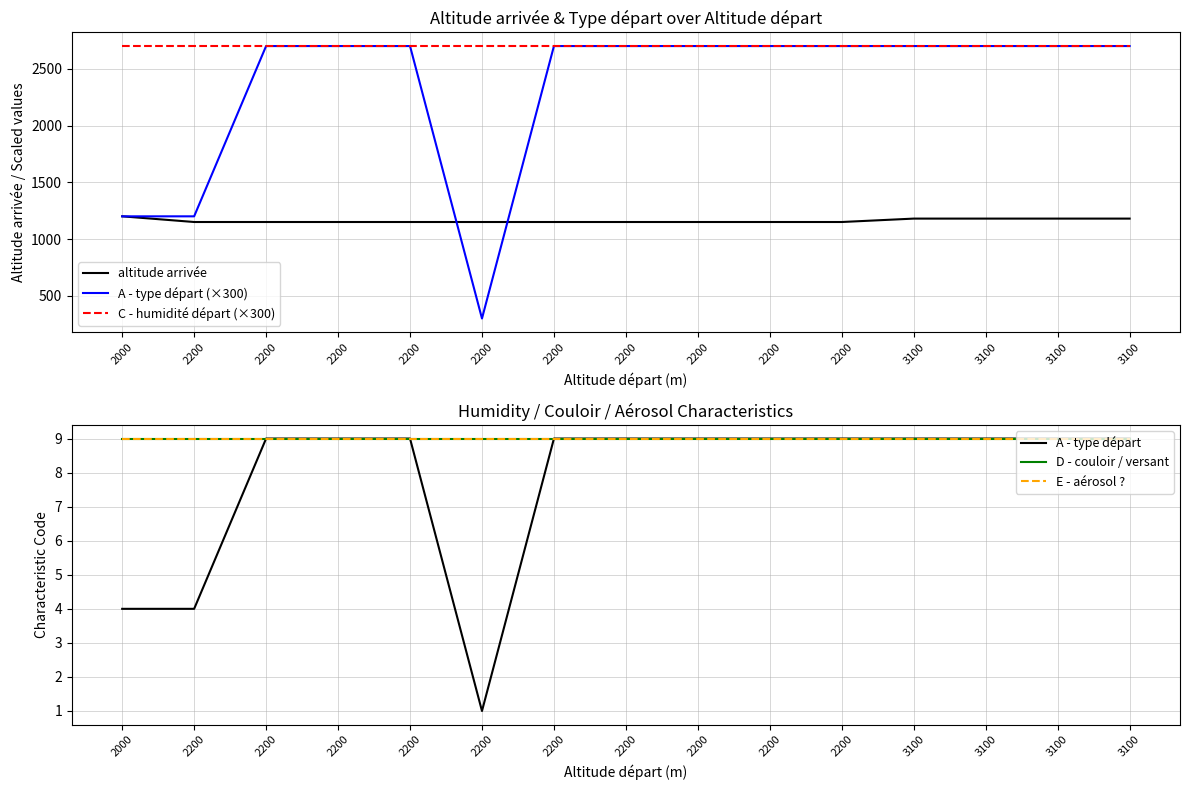

Reading left to right, list all the values displayed in this chart.

altitude arrivée: 2000=1200	2200=1150	2200=1150	2200=1150	2200=1150	2200=1150	2200=1150	2200=1150	2200=1150	2200=1150	2200=1150	3100=1180	3100=1180	3100=1180	3100=1180
A - type départ (×300): 2000=1200	2200=1200	2200=2700	2200=2700	2200=2700	2200=300	2200=2700	2200=2700	2200=2700	2200=2700	2200=2700	3100=2700	3100=2700	3100=2700	3100=2700
C - humidité départ (×300): 2000=2700	2200=2700	2200=2700	2200=2700	2200=2700	2200=2700	2200=2700	2200=2700	2200=2700	2200=2700	2200=2700	3100=2700	3100=2700	3100=2700	3100=2700
A - type départ: 2000=4	2200=4	2200=9	2200=9	2200=9	2200=1	2200=9	2200=9	2200=9	2200=9	2200=9	3100=9	3100=9	3100=9	3100=9
D - couloir / versant: 2000=9	2200=9	2200=9	2200=9	2200=9	2200=9	2200=9	2200=9	2200=9	2200=9	2200=9	3100=9	3100=9	3100=9	3100=9
E - aérosol ?: 2000=9	2200=9	2200=9	2200=9	2200=9	2200=9	2200=9	2200=9	2200=9	2200=9	2200=9	3100=9	3100=9	3100=9	3100=9